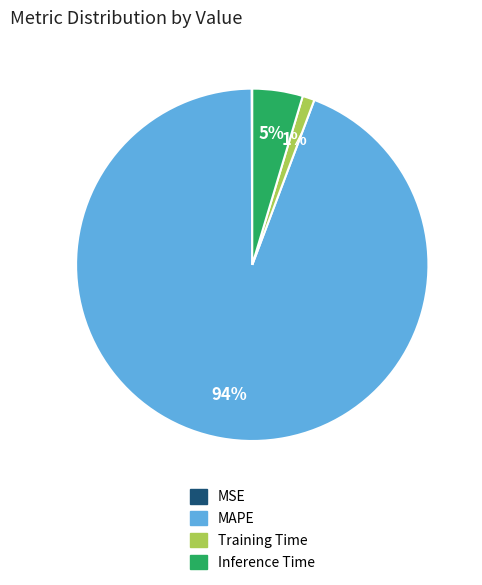

Combined, do Training Time and Inference Time account for over 50%?

No